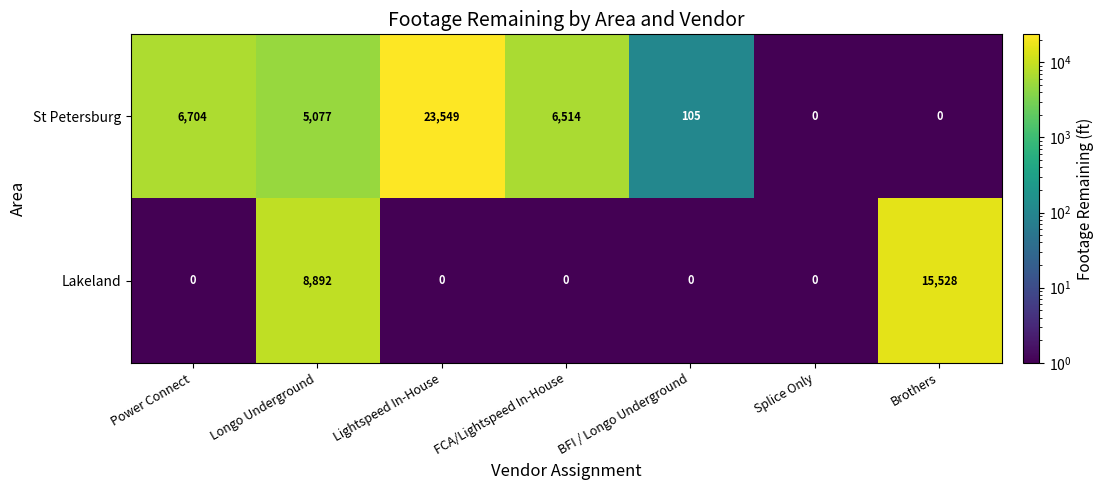

What is the sum of all Lakeland values?

24420